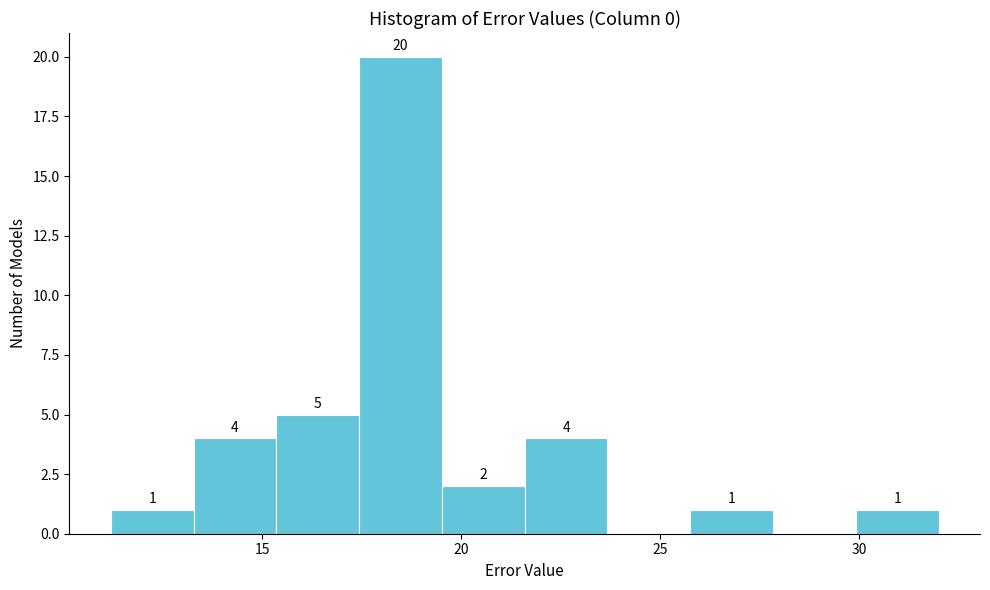

Which range on the x-axis has the tallest bar?

17.5 to 19.5